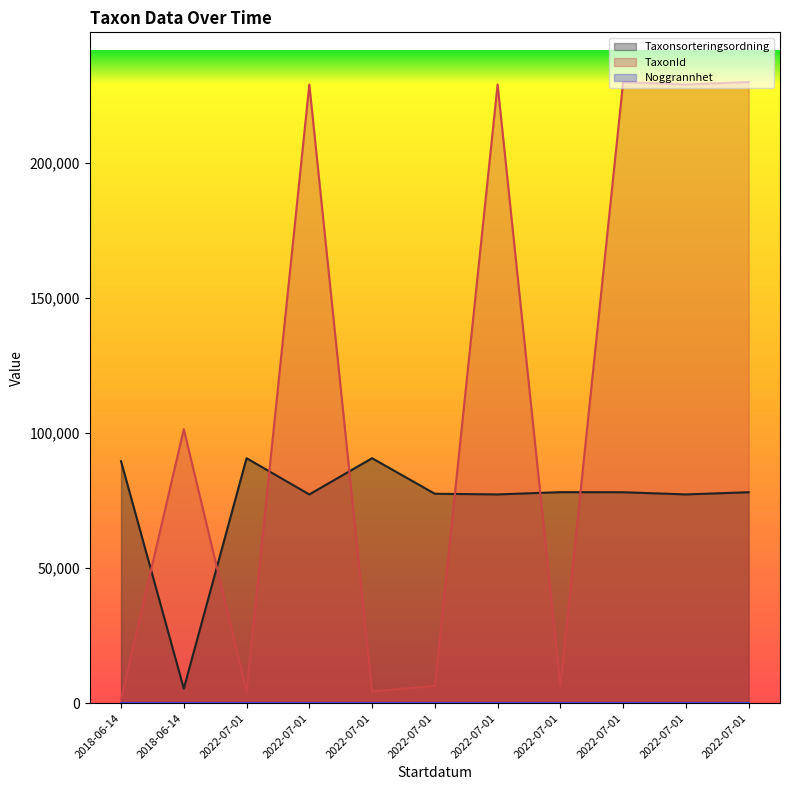

At 2022-07-01, list the series in order from largest to smallest.

Taxonsorteringsordning, TaxonId